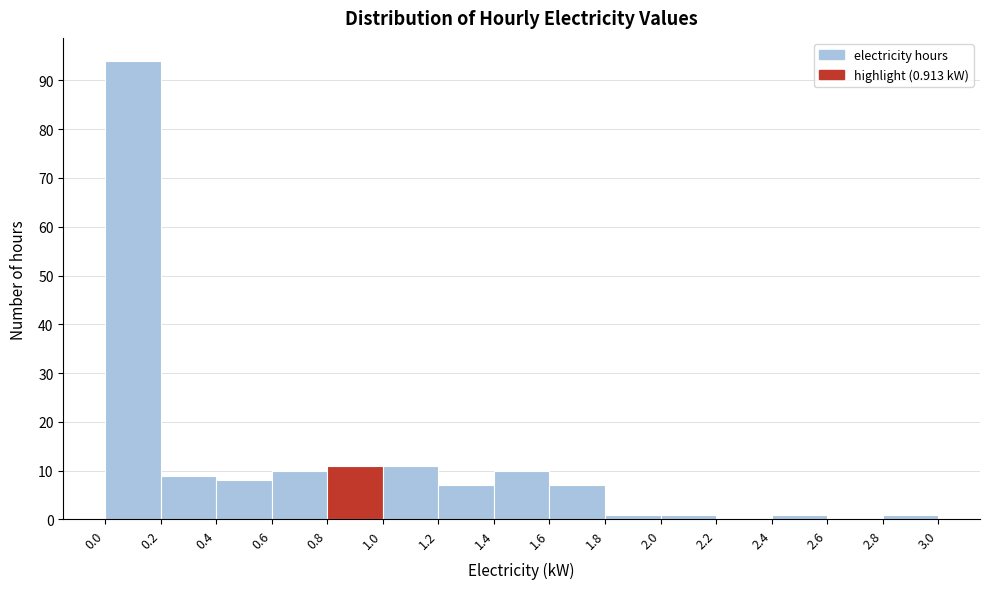

What is the height of the bar covering 1.6 to 1.8 on the x-axis? The values are not printed on the chart, so give them approximately, as read against the axis.

7